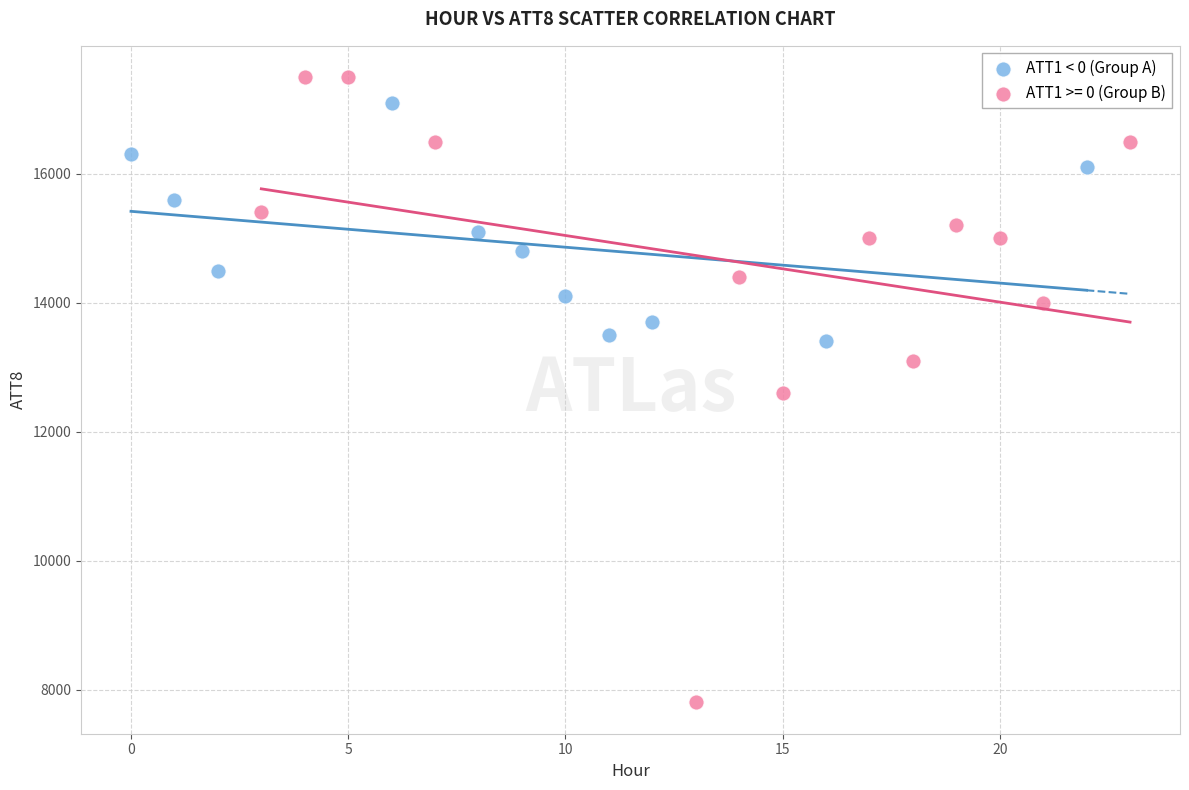

Which series has the largest Y range (max minus min)?

ATT1 >= 0 (Group B)